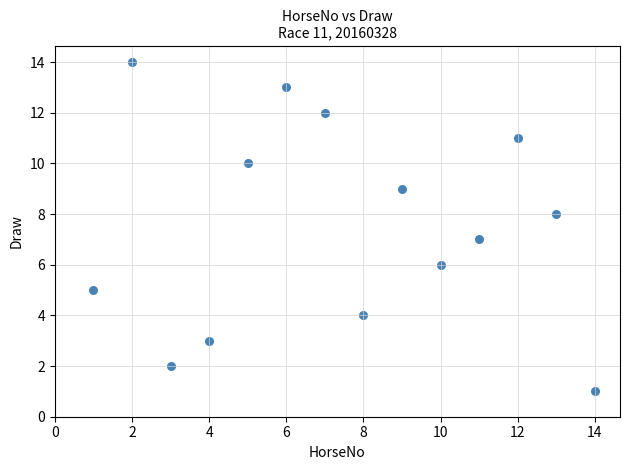

What is the range of Y values (max minus min)?

13